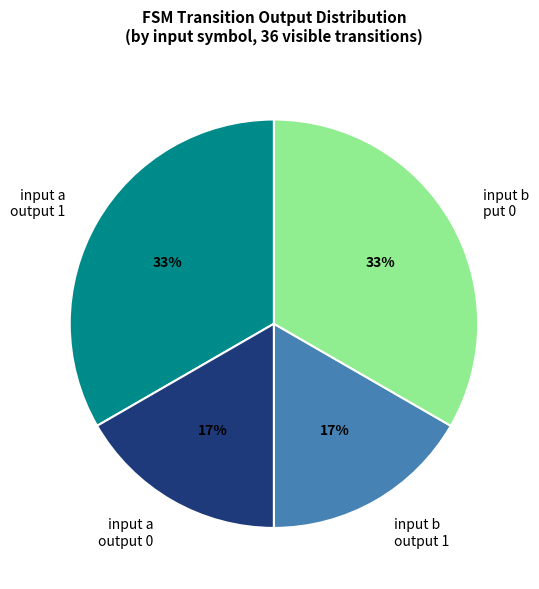

Combined, do input b put 0 and input a output 1 account for over 50%?

Yes